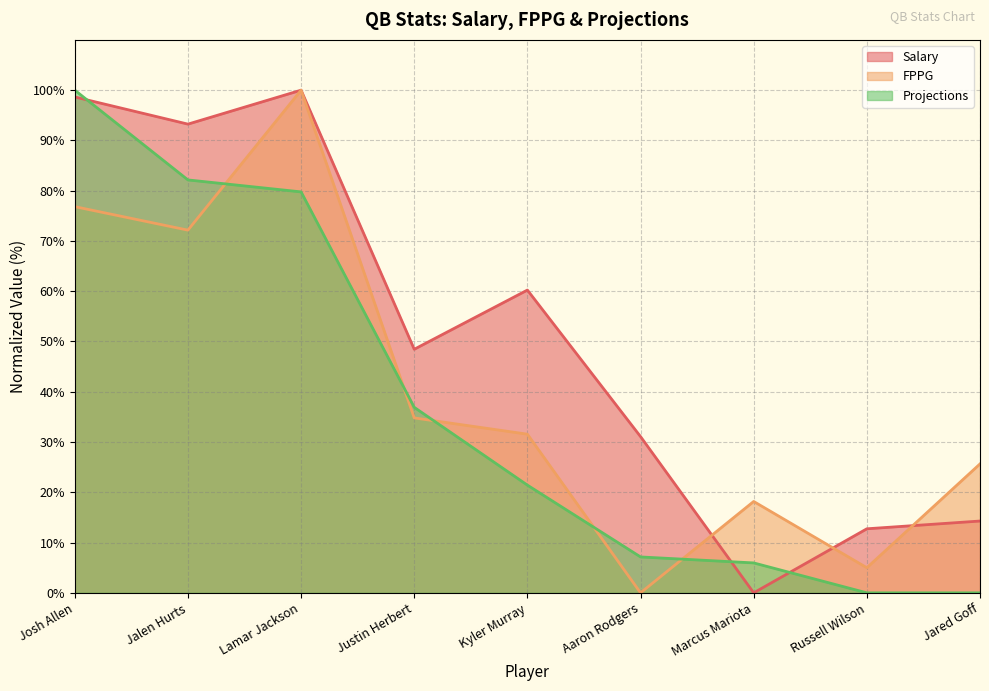

What is the total value across all series at Aaron Rodgers?

38.2